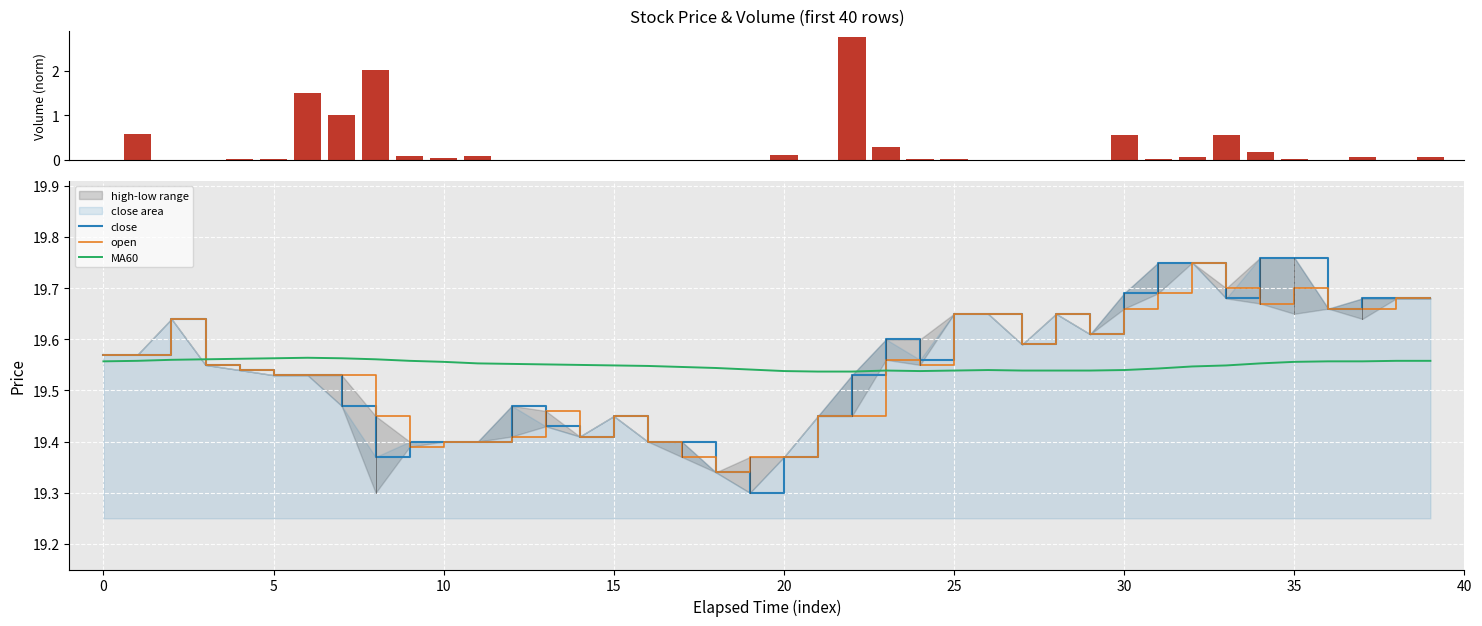

What is the sum of the close values at 19 and 37?

39.0